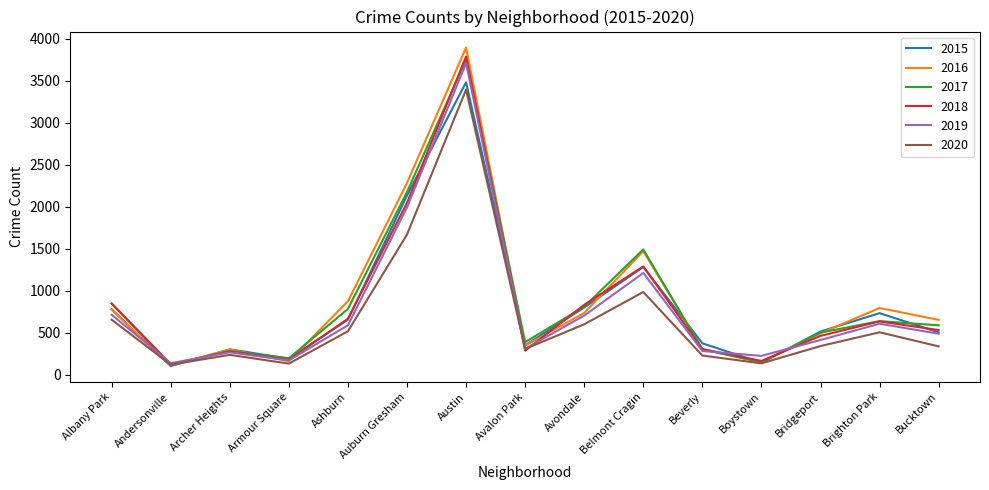

Between Albany Park and Bridgeport, which series saw the biggest shift?

2018